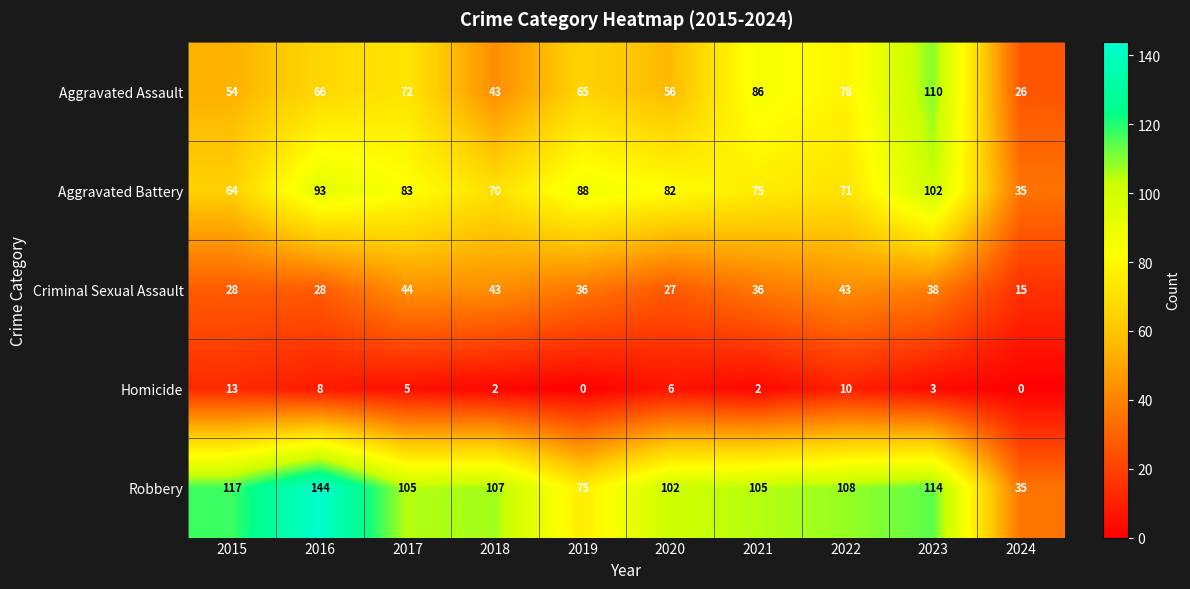

At which label does Homicide first exceed 5?

2015